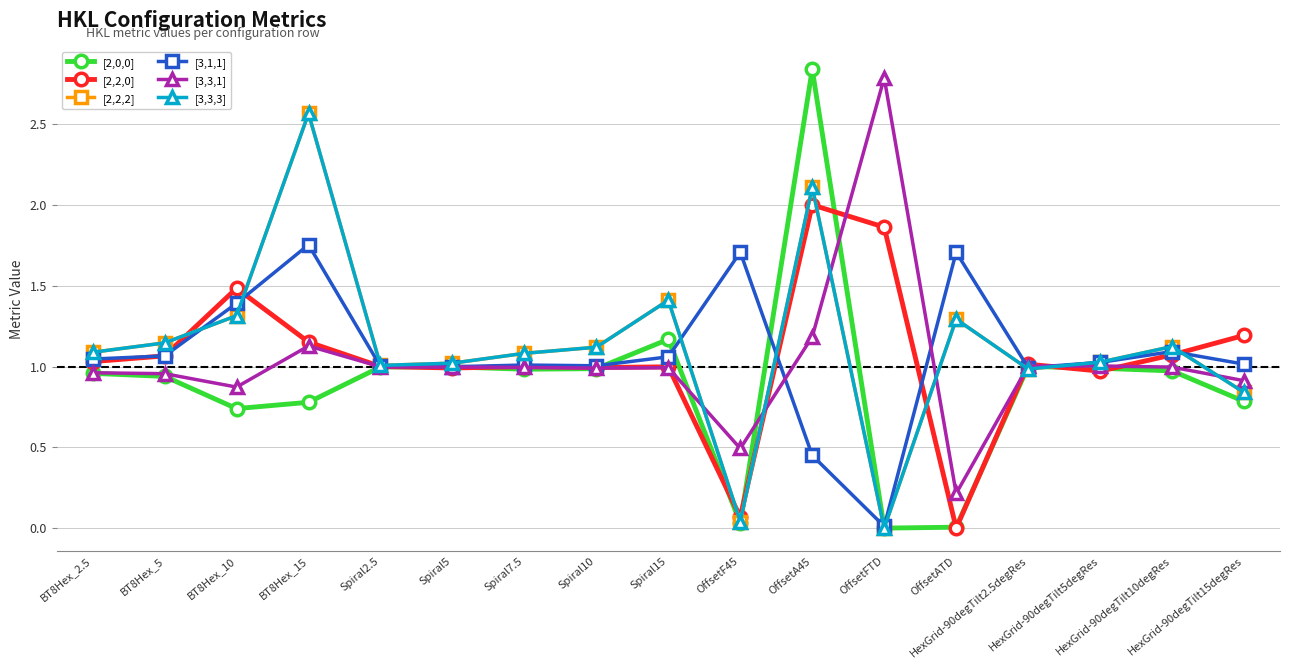

How many lines are shown in the chart?

6